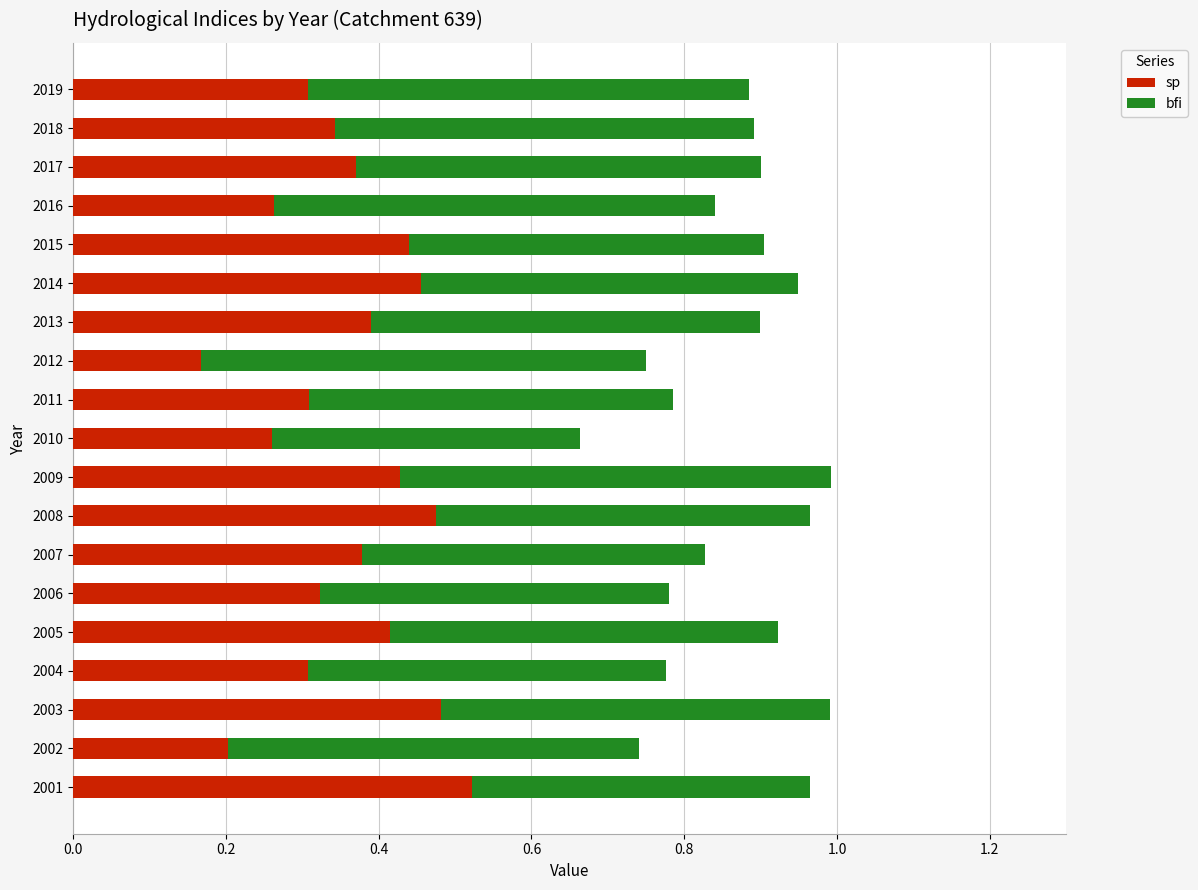

True or false: sp has a value of 0.8 at 2015.

False